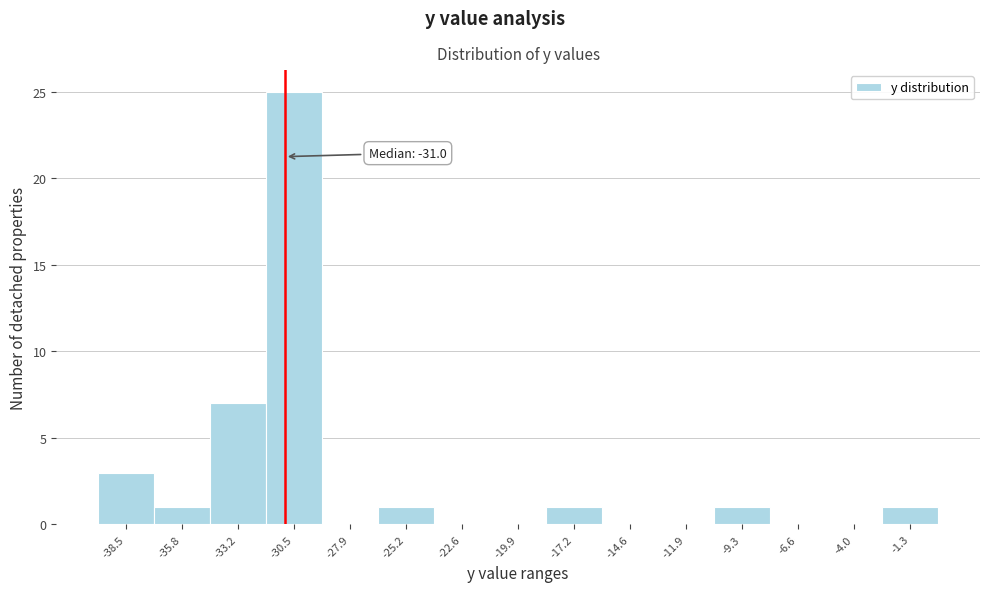

Over which range of the x-axis is the bar tallest?

-32.0 to -29.0